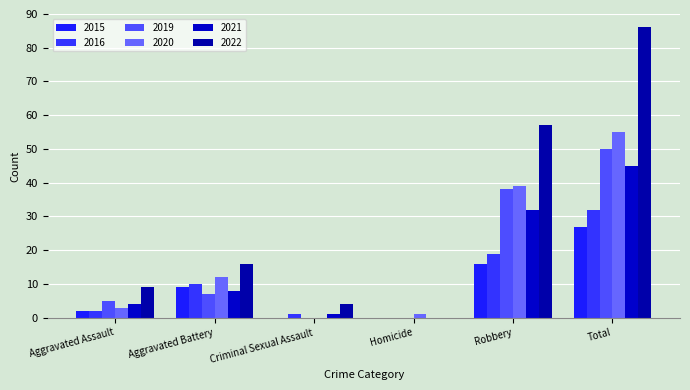

At which label does 2021 reach its peak?

Total